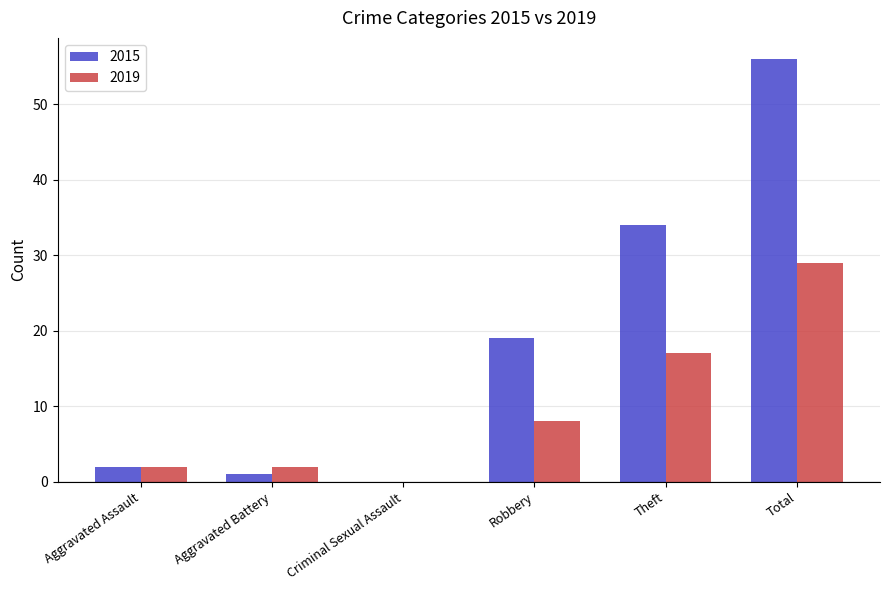

Reading left to right, list all the values displayed in this chart.

2015: 2	1	0	19	34	56
2019: 2	2	0	8	17	29